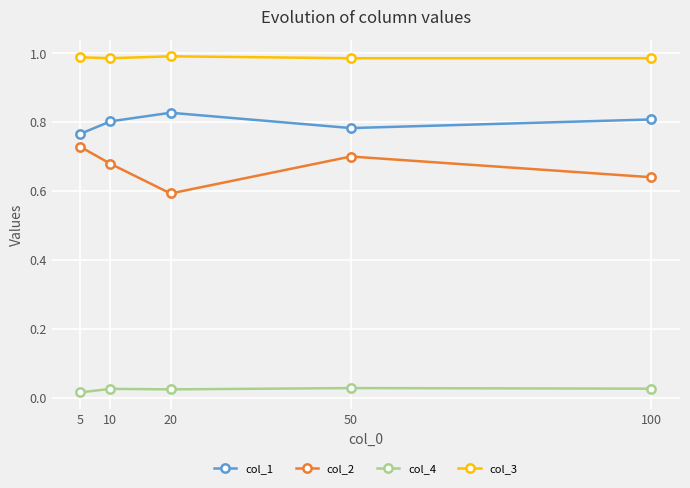

What is the total value across all series at 20?

2.4